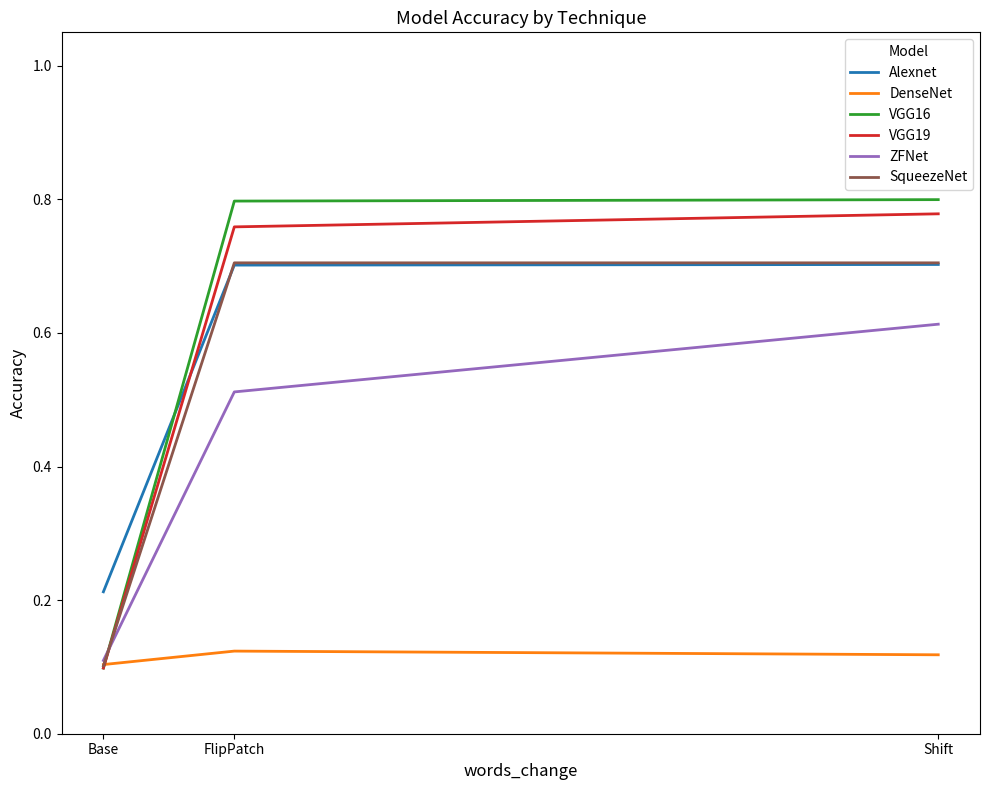

The VGG16 series shows 0.8 at Shift. True or false?

True